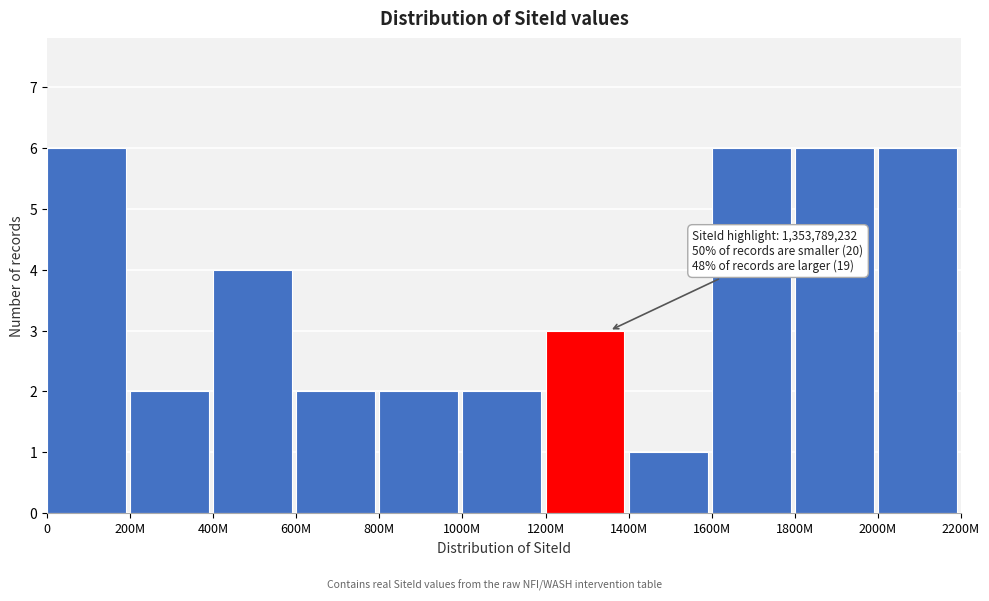

Reading left to right, what are all the values shown in this chart?

0=6	200M=2	400M=4	600M=2	800M=2	1000M=2	1200M=3	1400M=1	1600M=6	1800M=6	2000M=6